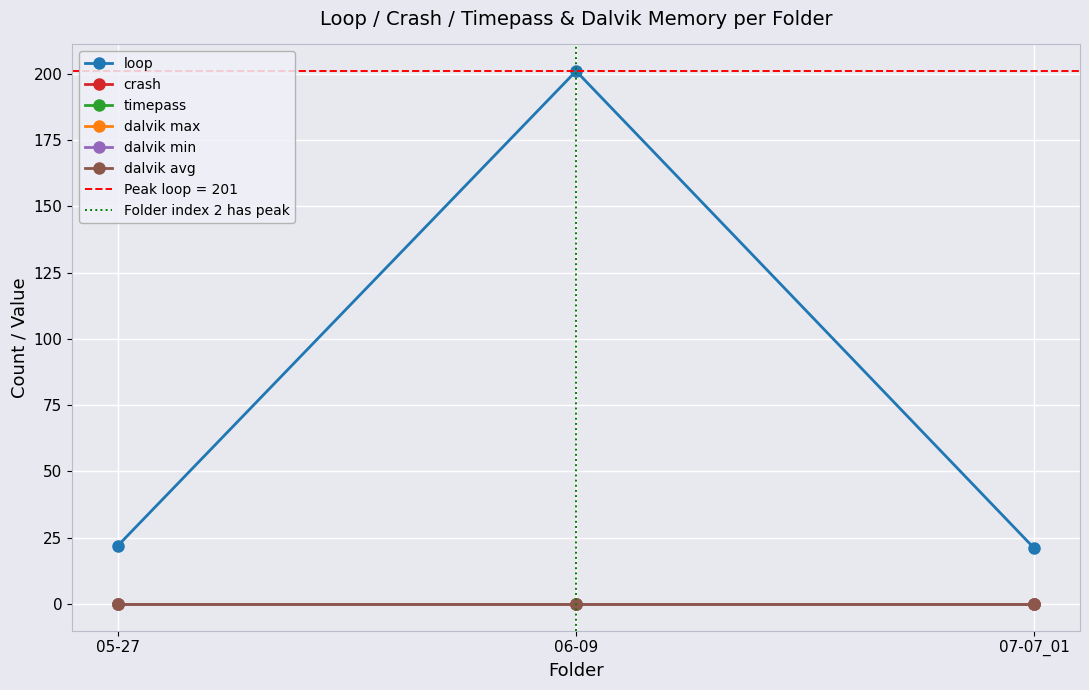

At 07-07_01, list the series in order from smallest to largest.

crash, timepass, dalvik max, dalvik min, dalvik avg, loop